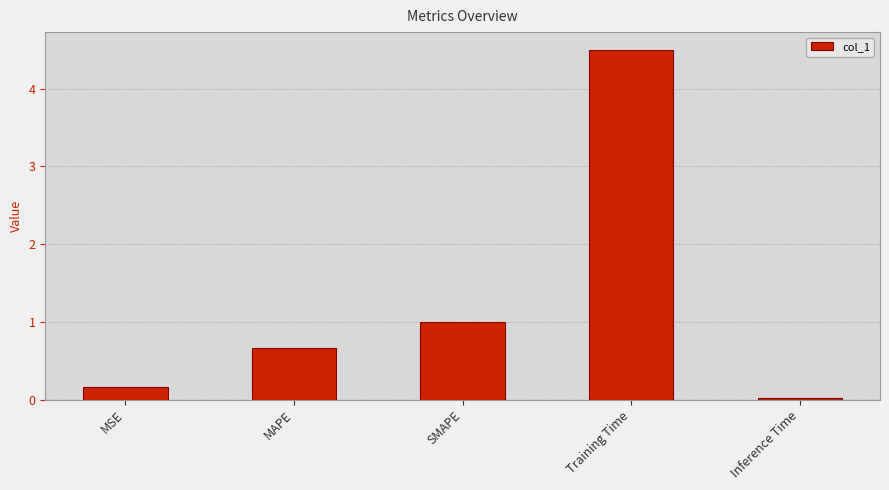

What is the value of the 4th bar from the left?

4.5